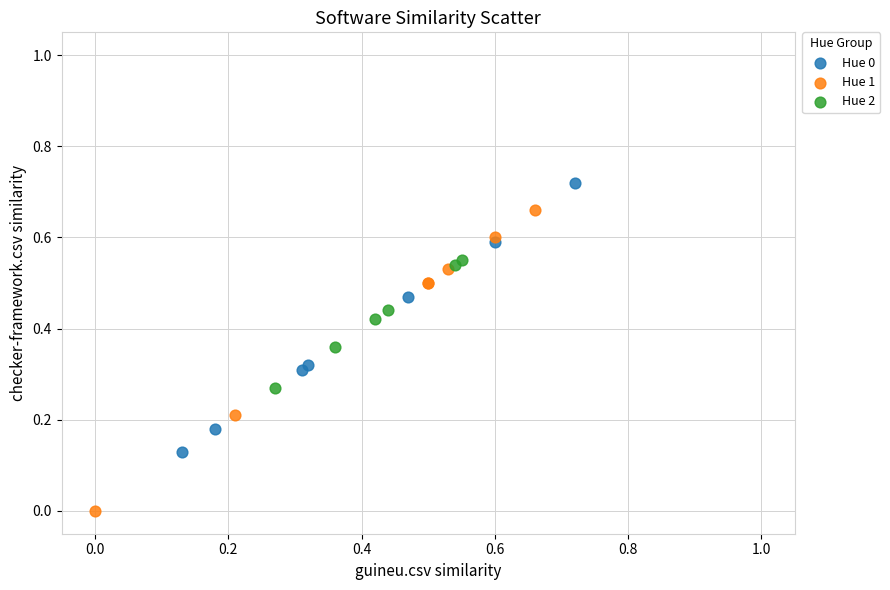

Which series contains the lowest Y value?

Hue 1